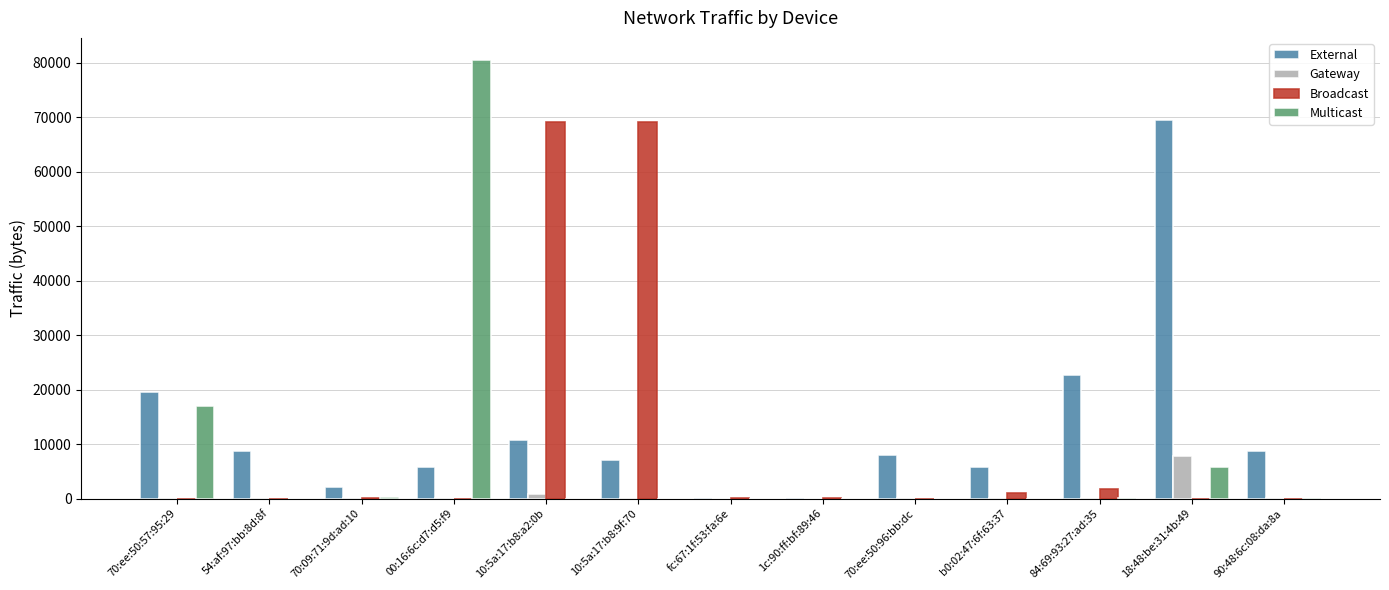

How many values in the Multicast series exceed 0?

6